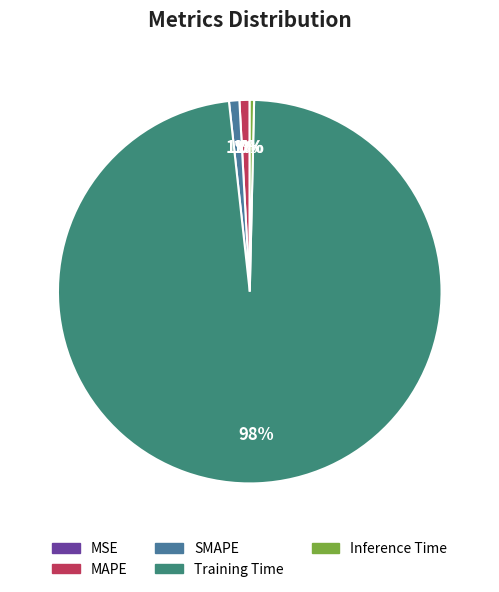

What is the largest slice in the pie chart?

Training Time